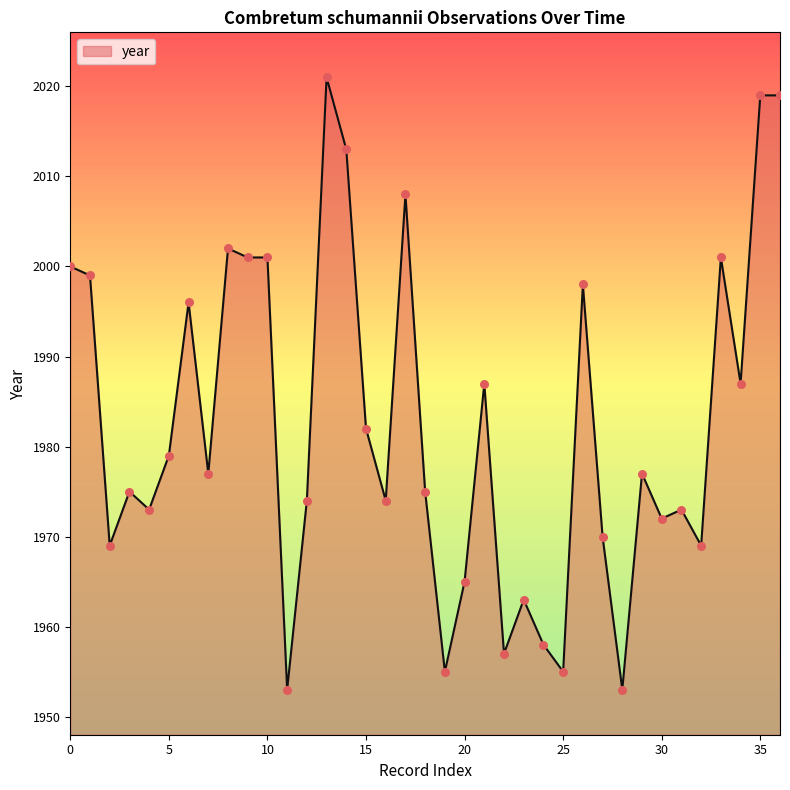

What is the difference between the maximum and minimum values?

68